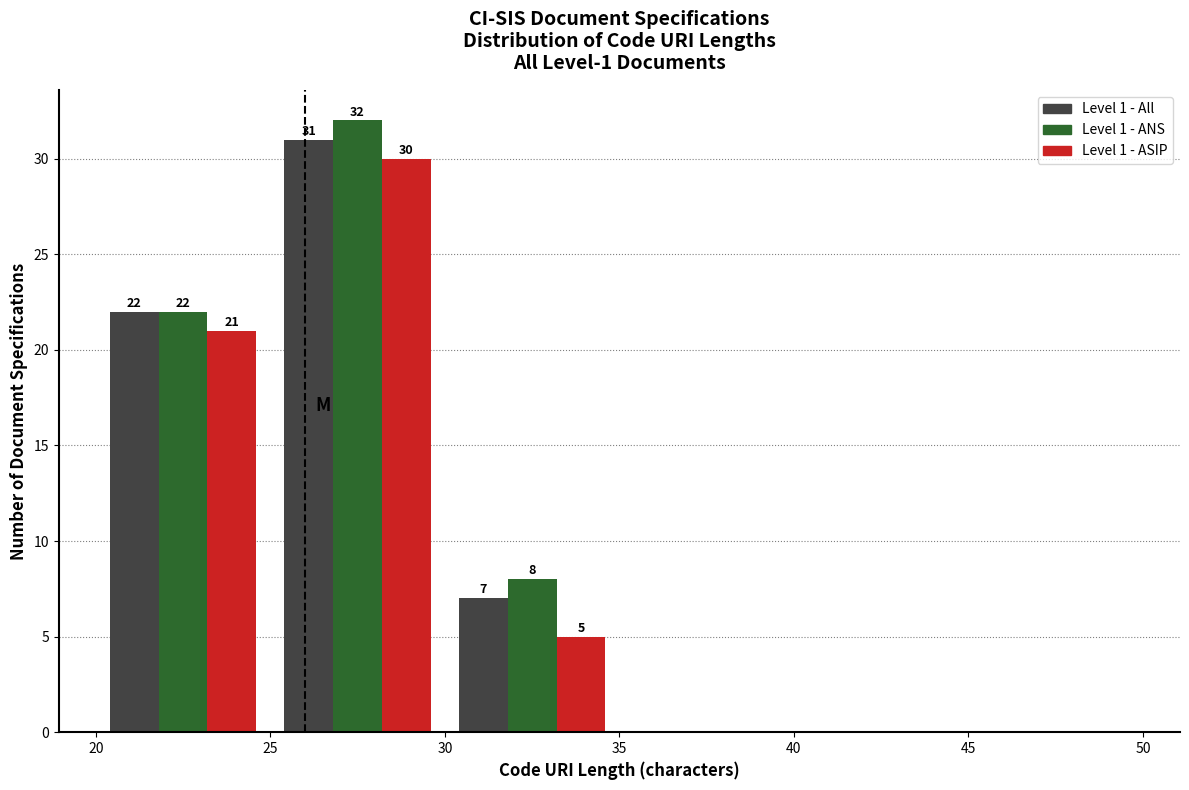

In the Level 1 - ANS series, which range on the x-axis has the tallest bar?

25 to 30